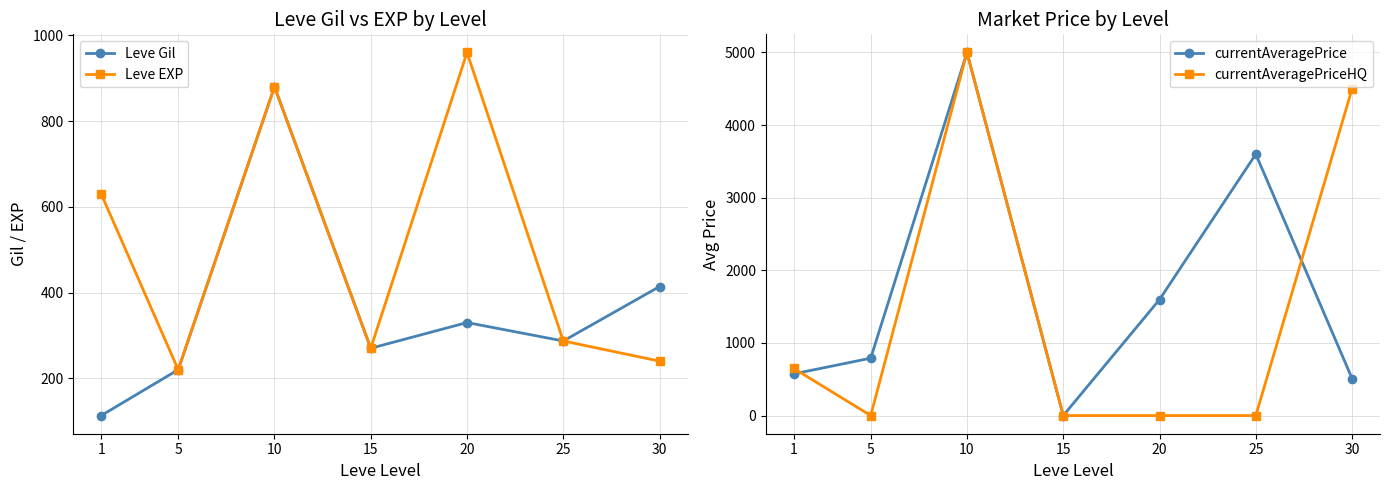

What is the difference between the highest and lowest values at 15?

270.0